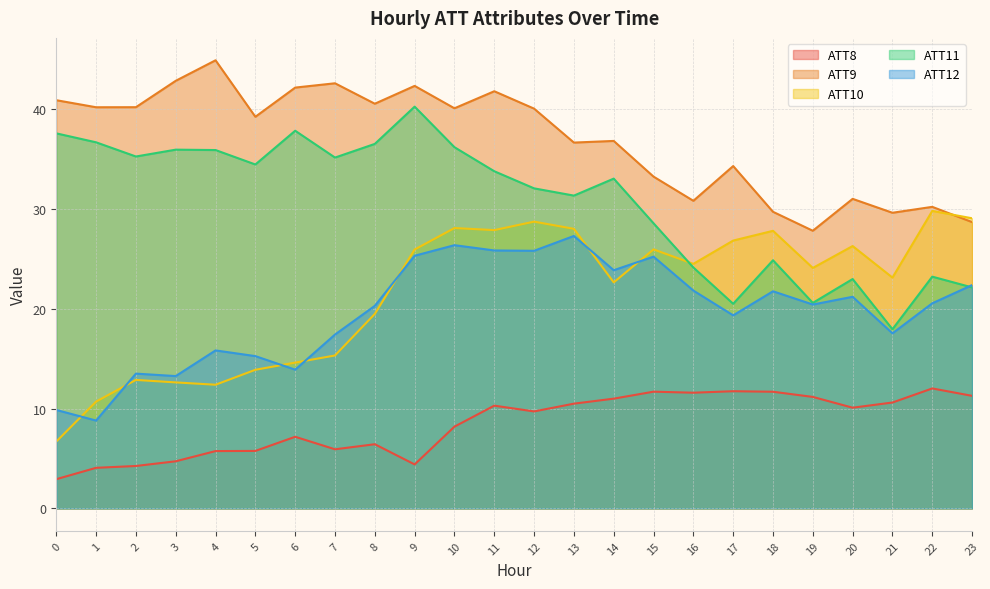

Reading left to right, list all the values displayed in this chart.

ATT8: 2.9	4.1	4.3	4.7	5.7	5.8	7.2	5.9	6.4	4.4	8.2	10.3	9.7	10.5	11.0	11.7	11.6	11.7	11.7	11.2	10.1	10.6	12.0	11.3
ATT9: 40.9	40.2	40.2	42.9	44.9	39.3	42.2	42.6	40.6	42.3	40.1	41.8	40.1	36.7	36.8	33.3	30.8	34.3	29.7	27.8	31.0	29.6	30.2	28.7
ATT10: 6.7	10.7	12.9	12.6	12.4	13.9	14.6	15.3	19.5	26.0	28.1	27.9	28.7	28.0	22.7	26.0	24.5	26.8	27.8	24.1	26.3	23.1	29.8	29.1
ATT11: 37.6	36.7	35.3	36.0	35.9	34.5	37.9	35.2	36.5	40.3	36.2	33.8	32.1	31.4	33.1	28.6	24.1	20.5	24.9	20.6	23.0	18.0	23.2	22.2
ATT12: 9.9	8.8	13.5	13.3	15.8	15.3	13.9	17.4	20.3	25.3	26.4	25.9	25.8	27.3	23.9	25.2	21.8	19.3	21.8	20.4	21.2	17.5	20.6	22.4